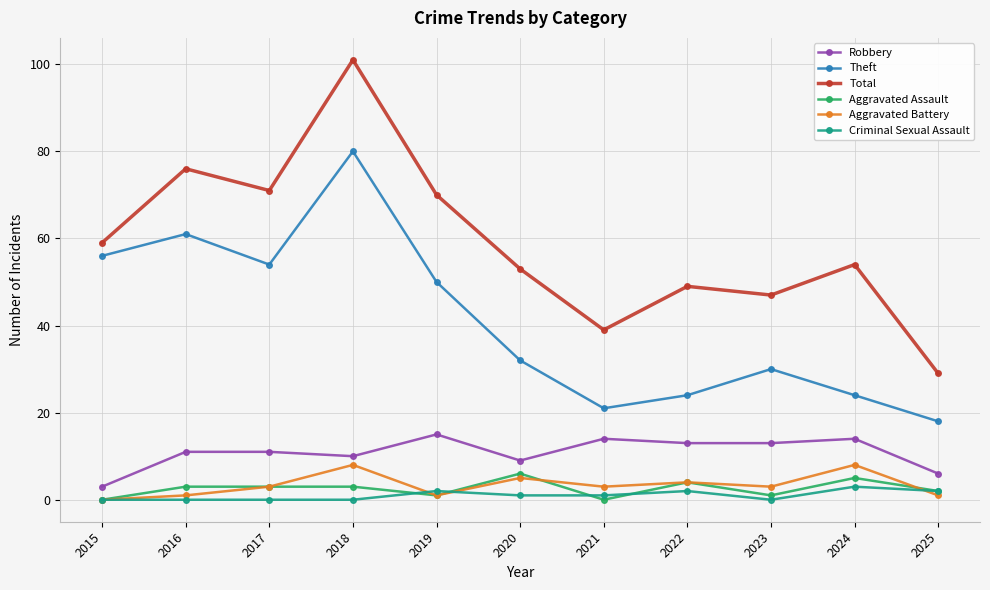

True or false: Theft and Aggravated Assault cross at least once.

False